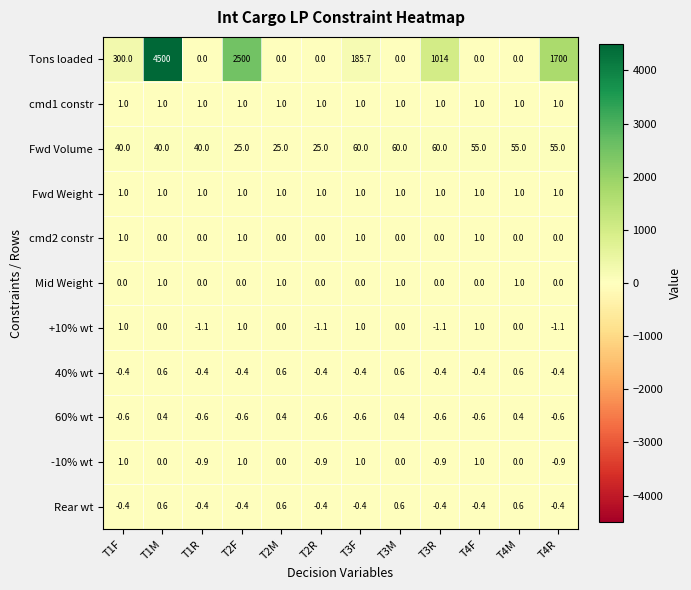

At which category is the sum across all series the highest?

T1M